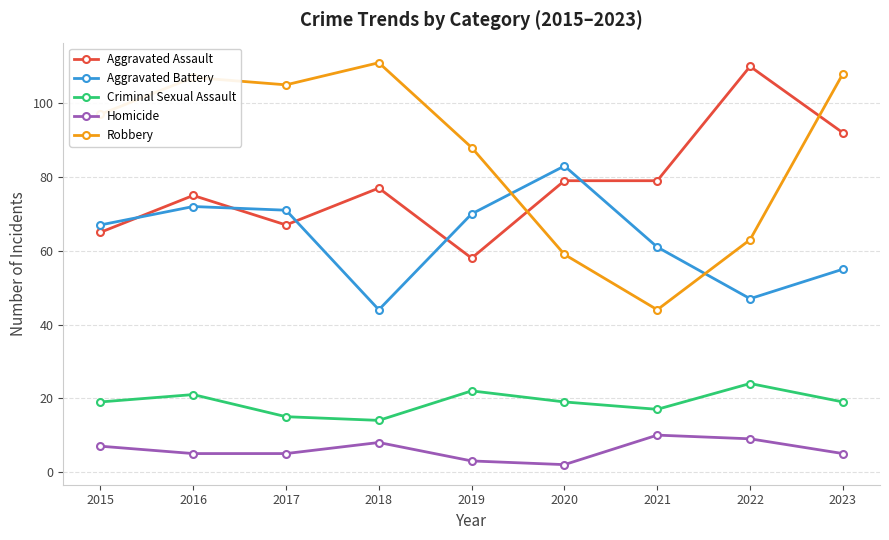

True or false: Robbery has a value of 111 at 2018.

True